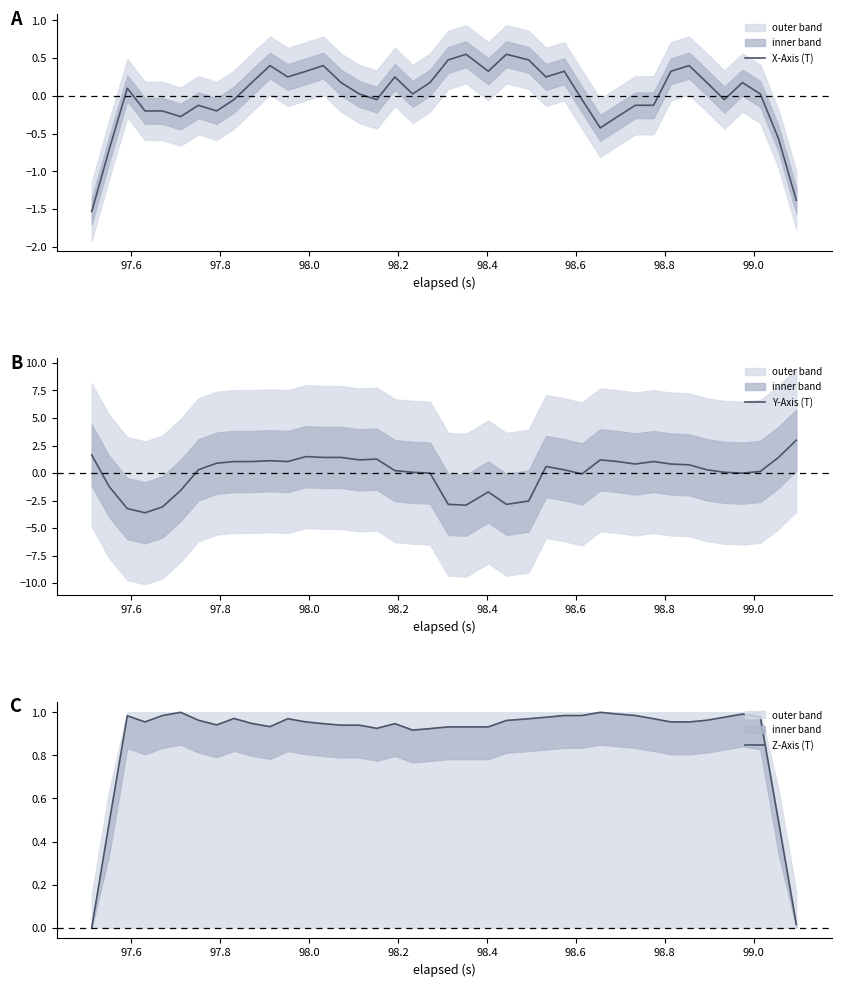

Which series has the largest total across all categories?

Z-Axis (T)